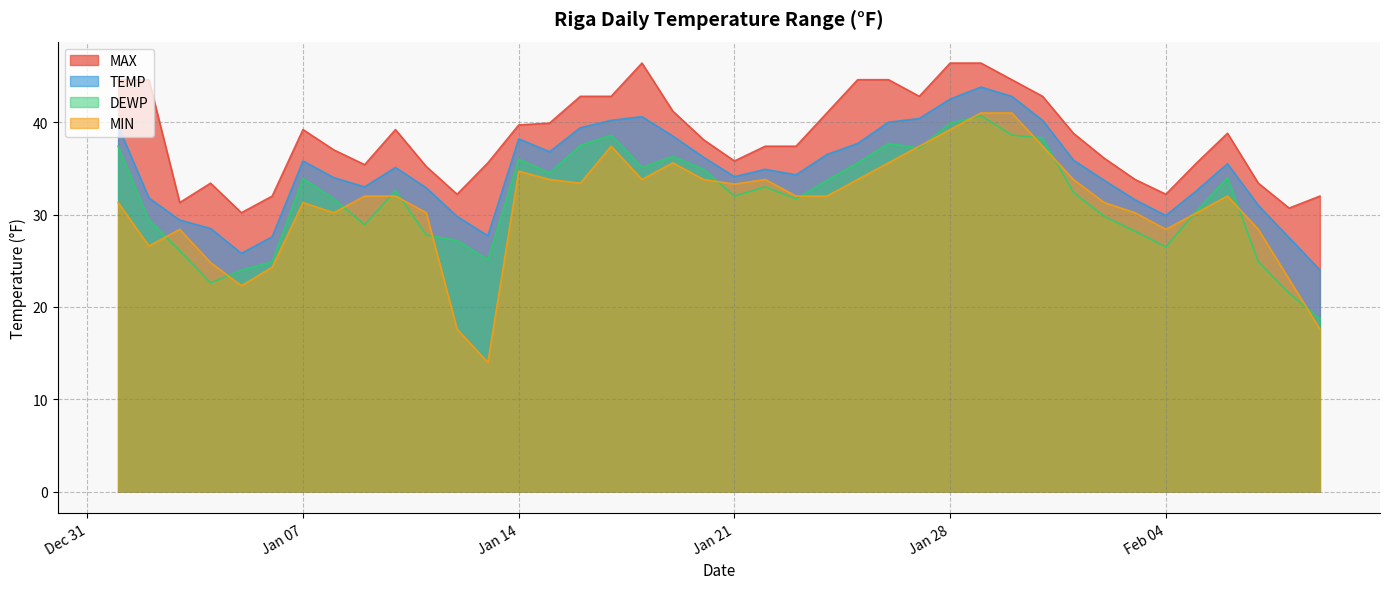

What is the difference between the second highest and minimum values in the DEWP series?

21.2